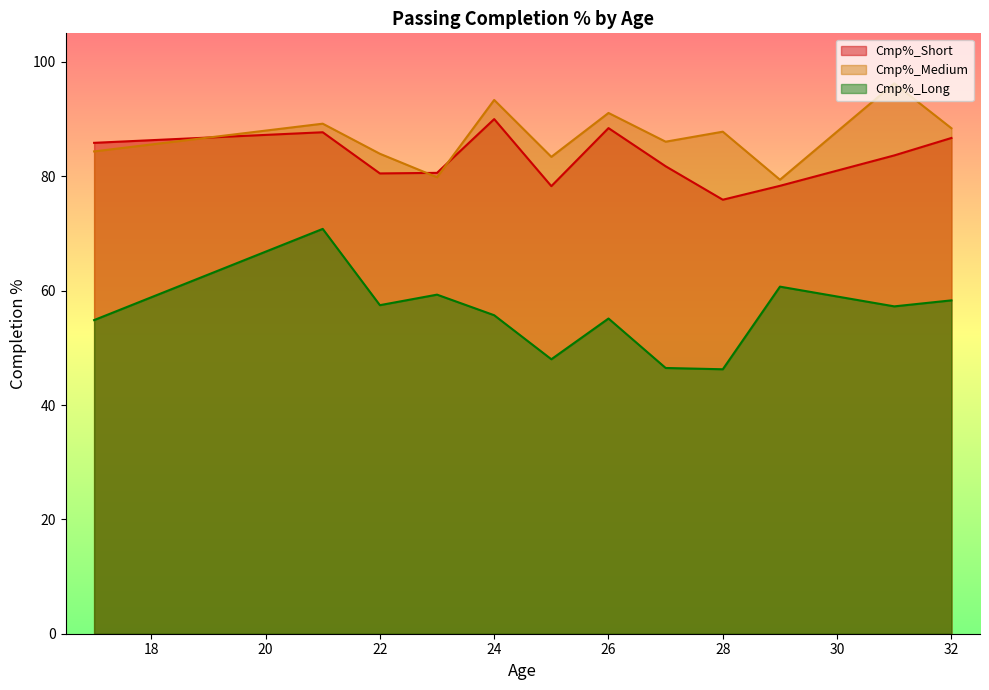

What is the sum of the Cmp%_Long values at 24 and 27?

102.5